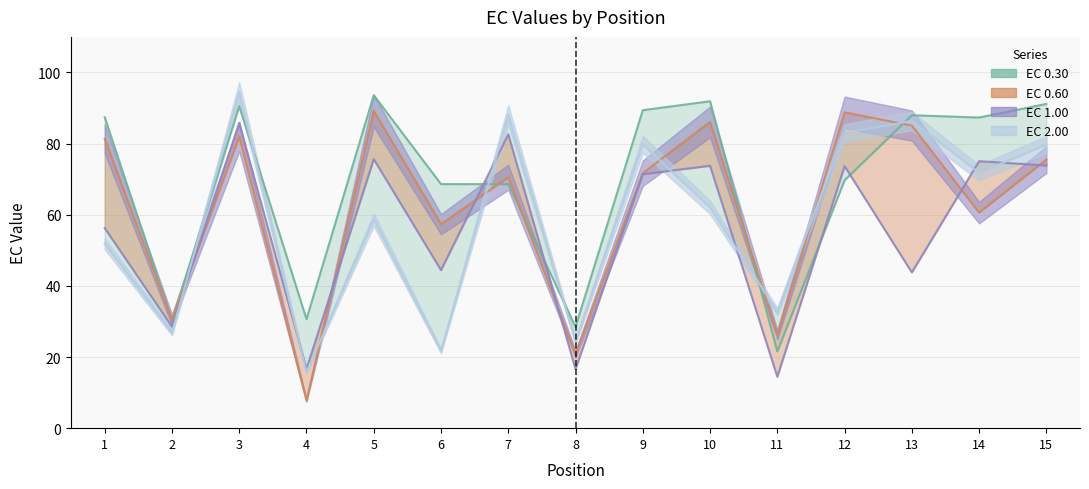

Where is the first local maximum for EC_1.00?

3